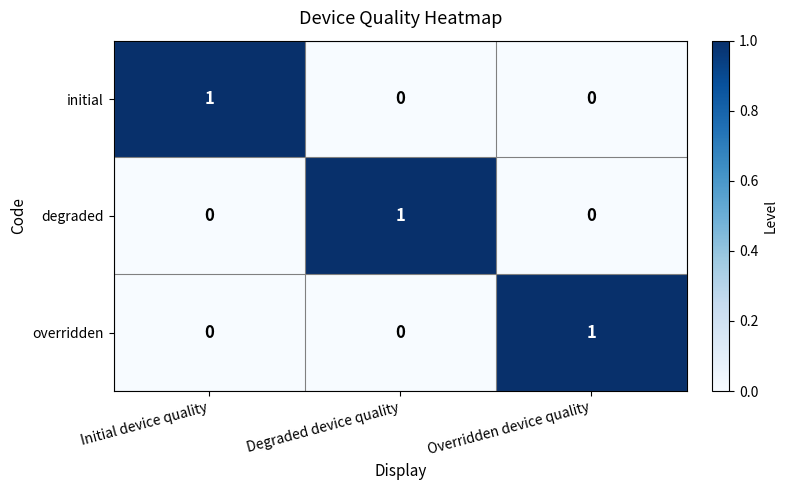

Reading left to right, extract all data points from this chart.

initial: 1	0	0
degraded: 0	1	0
overridden: 0	0	1